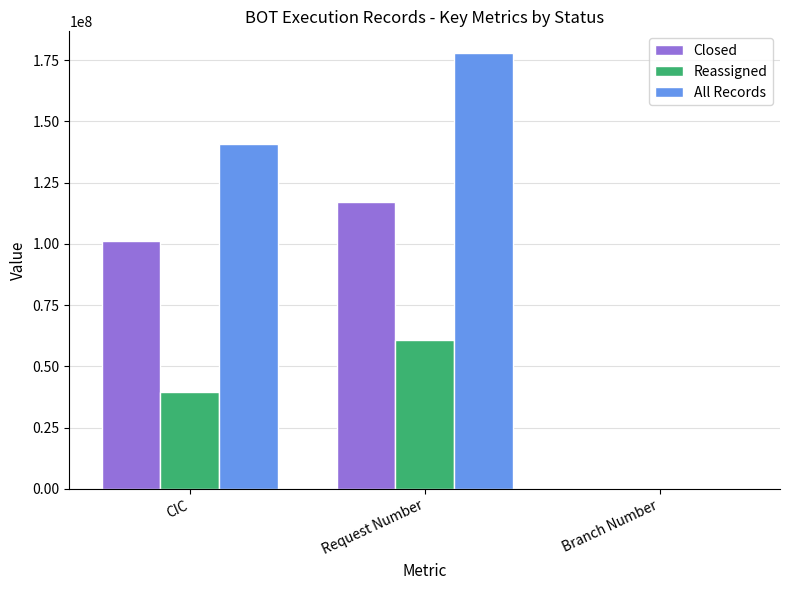

What is the greatest value displayed?

177813125